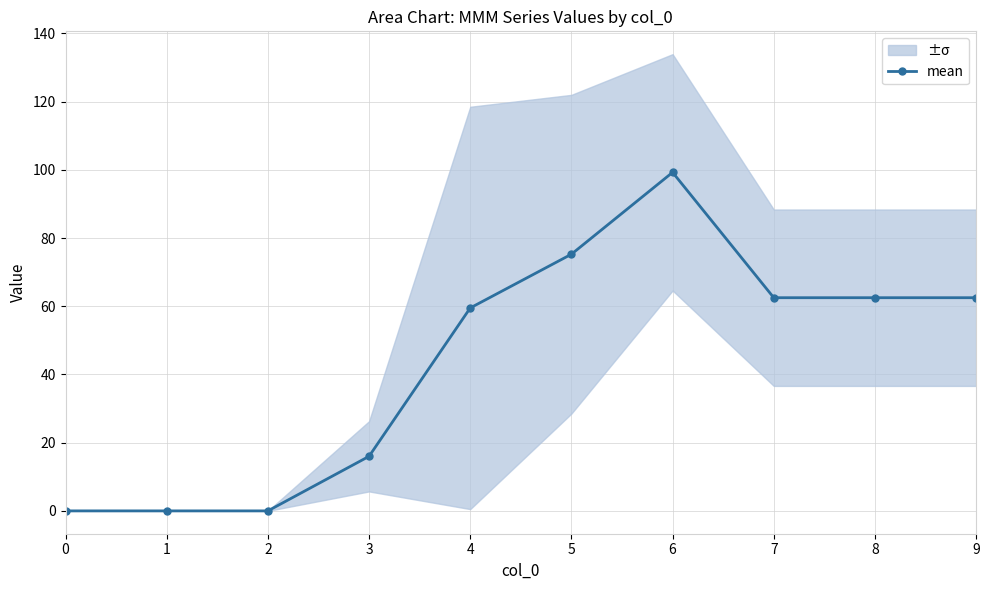

The value at 4 is 91.9. True or false?

False